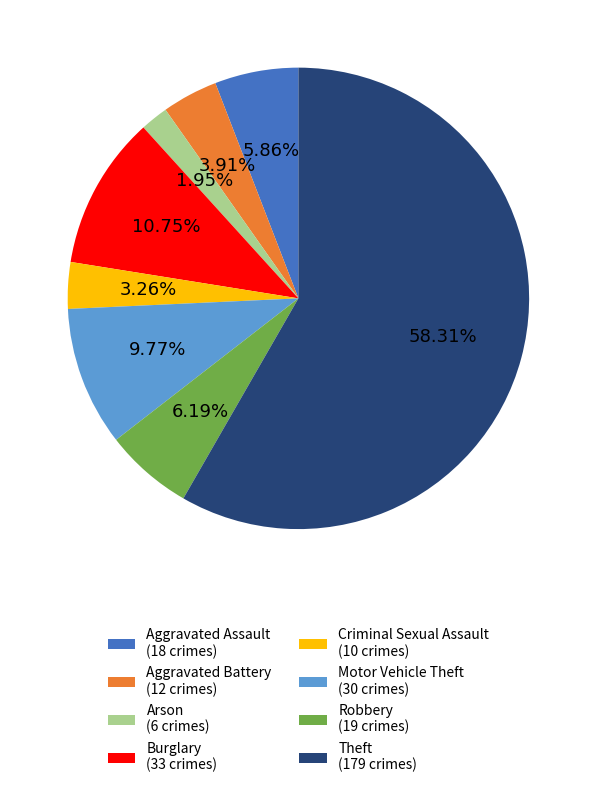

What is the ratio of the value at Robbery (19 crimes) to the value at Aggravated Battery (12 crimes)?

1.6